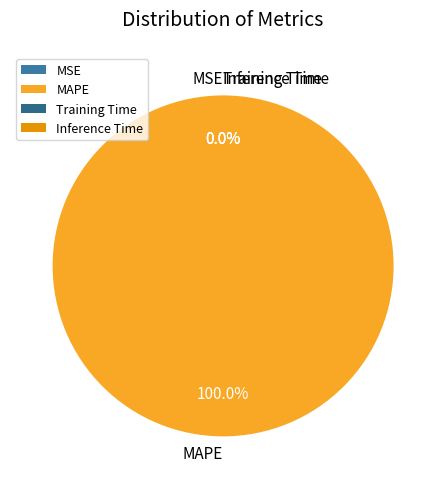

How much of the chart is everything except MSE?

100.0%